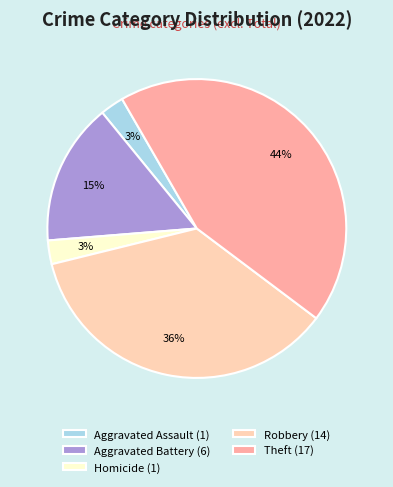

To the nearest percent, what is the difference between the largest and smallest slice percentages?

41%